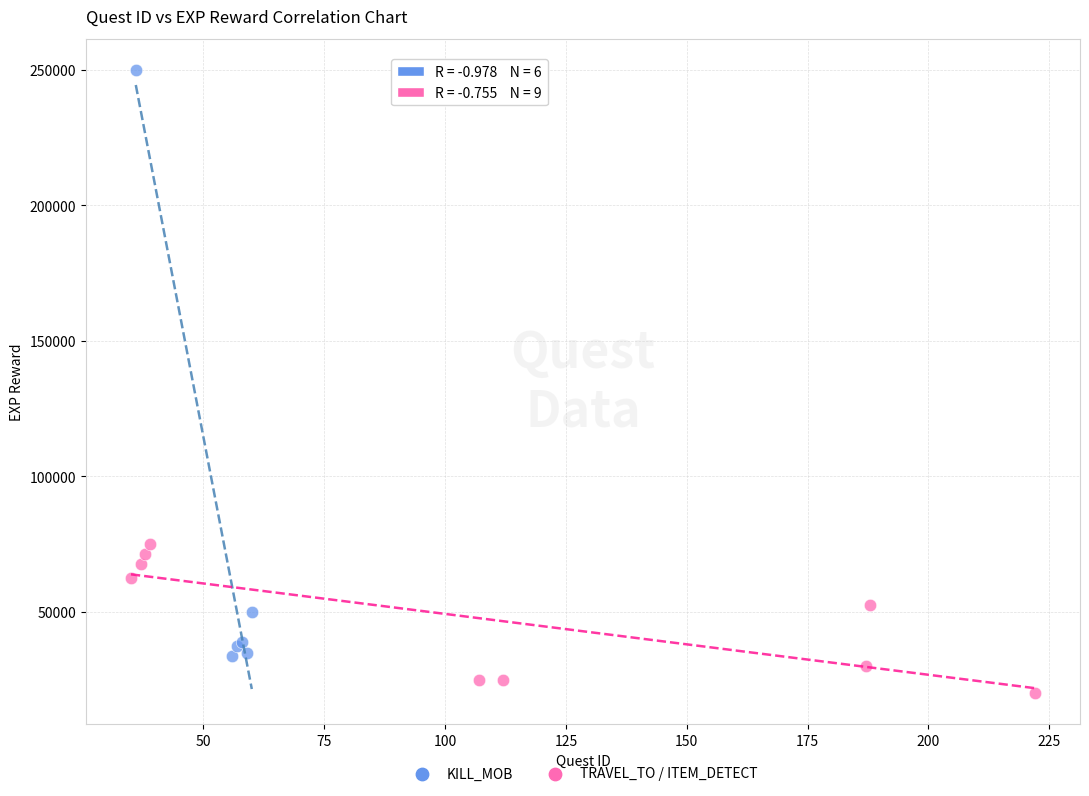

Which series has the largest Y range (max minus min)?

KILL_MOB